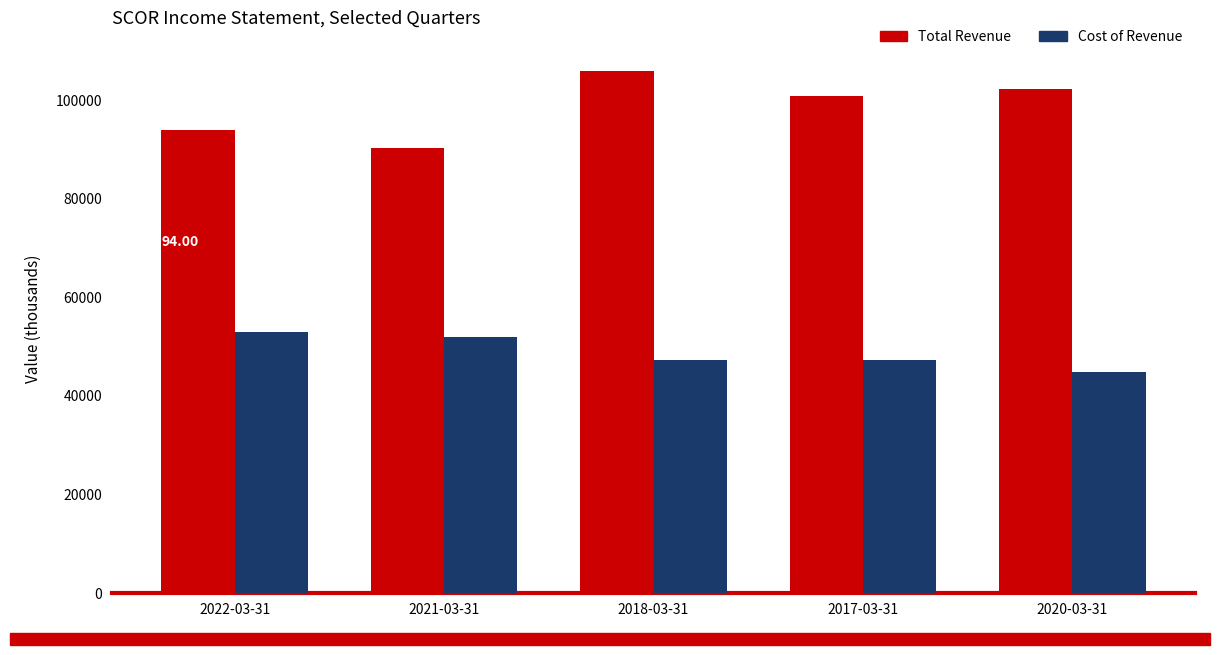

Which category has the highest value in the Cost of Revenue series?

2022-03-31